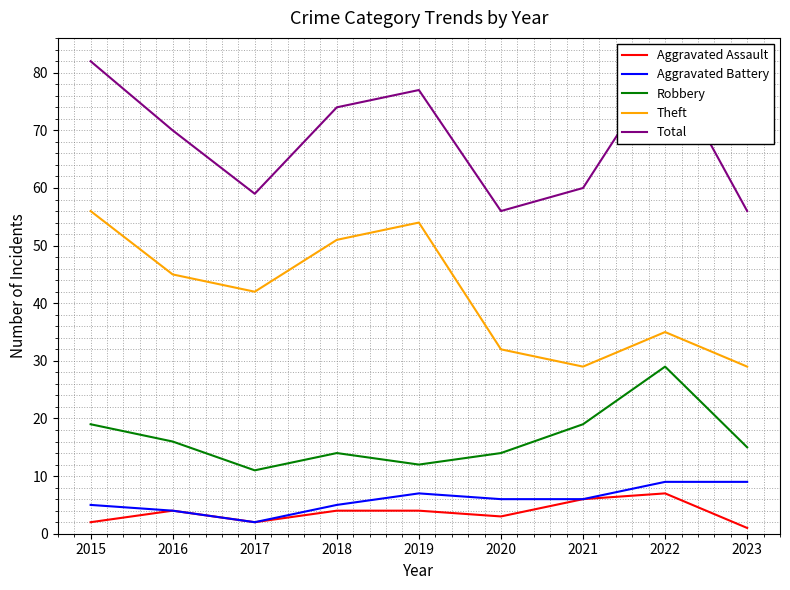

Rank the categories by Aggravated Battery value from lowest to highest.

2017, 2016, 2015, 2018, 2020, 2021, 2019, 2022, 2023